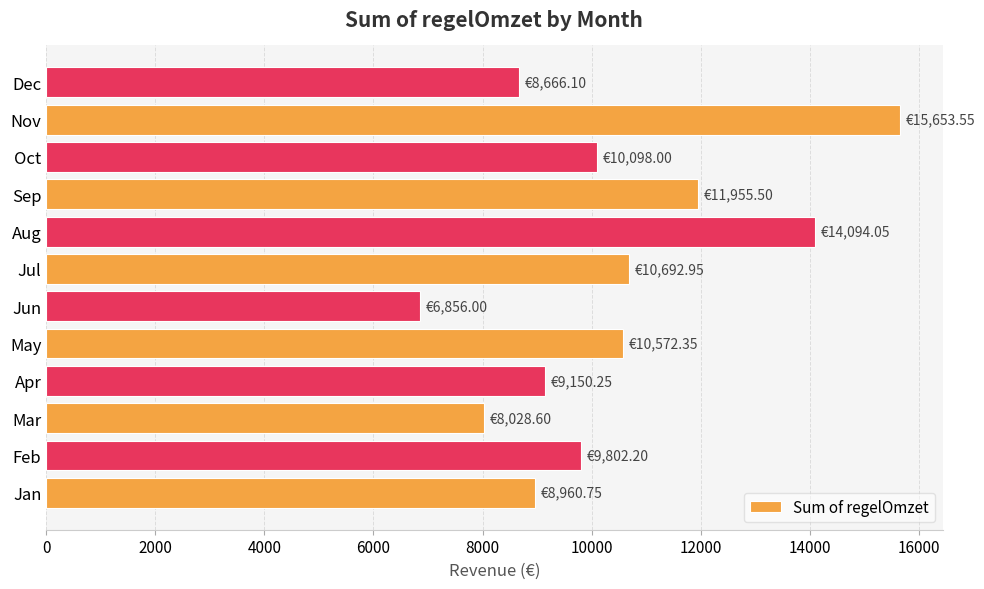

What is the sum of all values?

124530.3